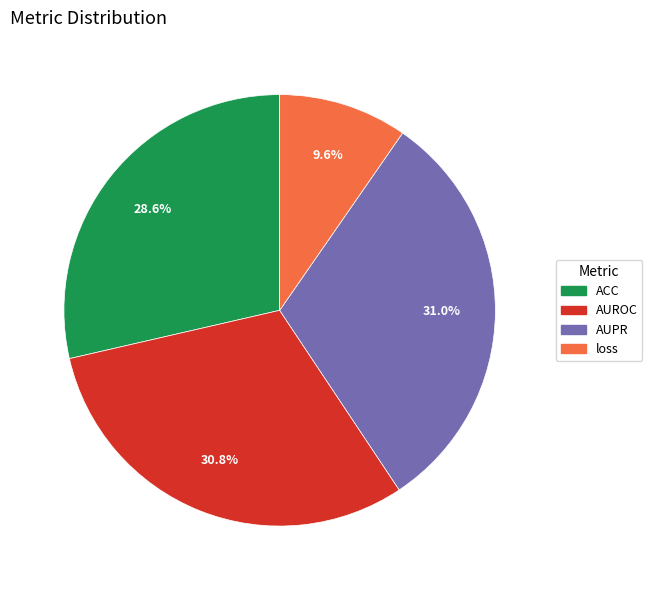

Does any single category account for the majority?

No